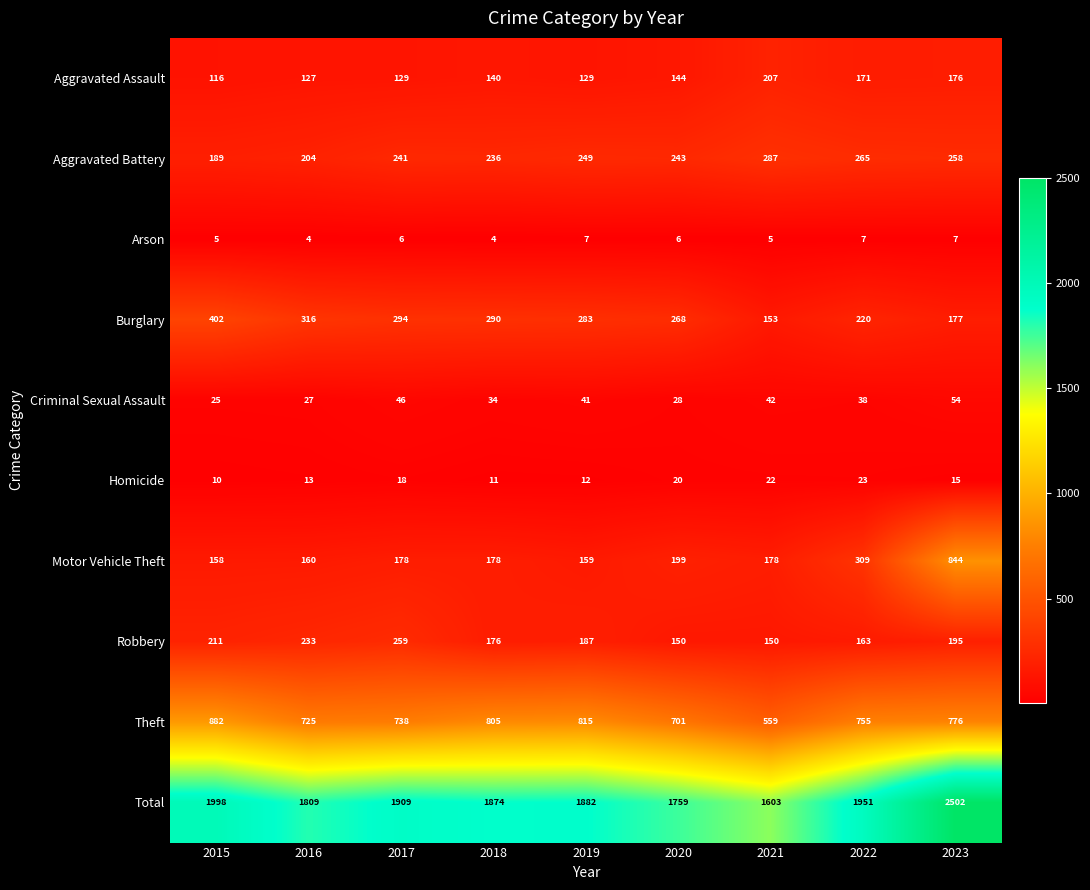

Which series changed the most between 2017 and 2022?

Motor Vehicle Theft